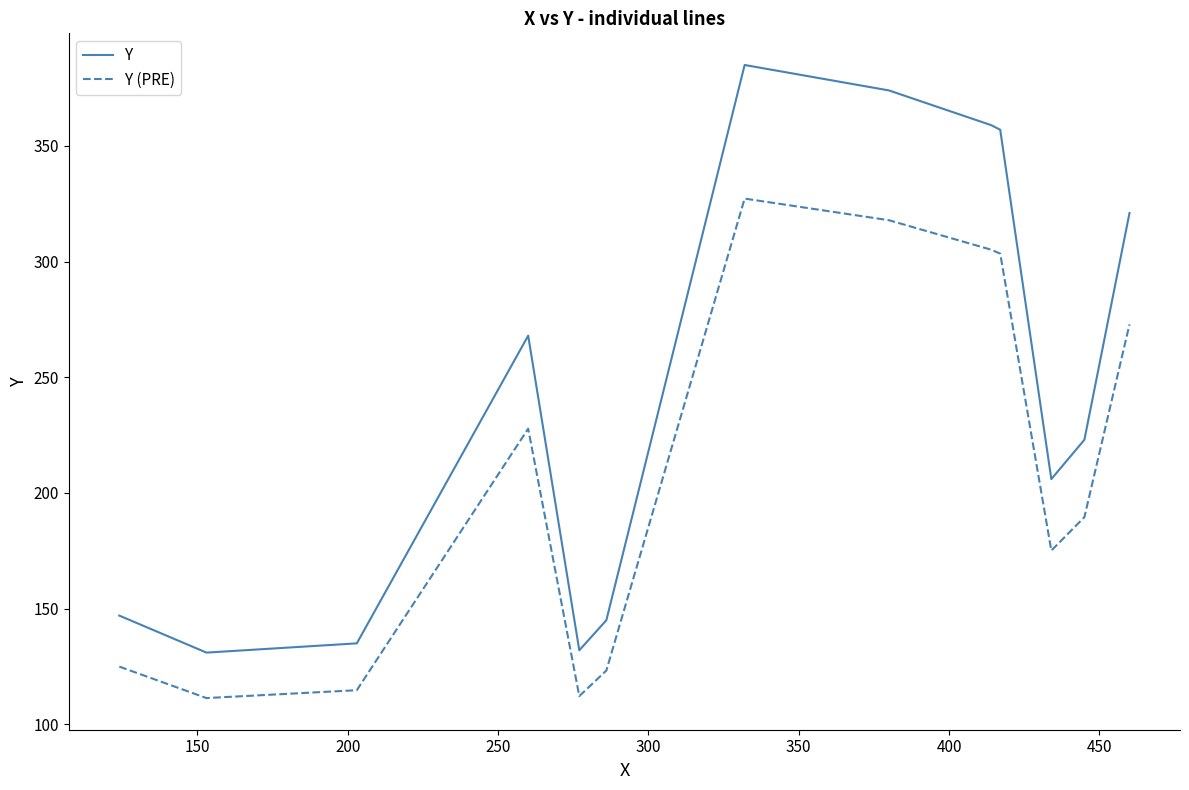

What is the difference between the maximum and minimum values in the Y (PRE) series?

215.9